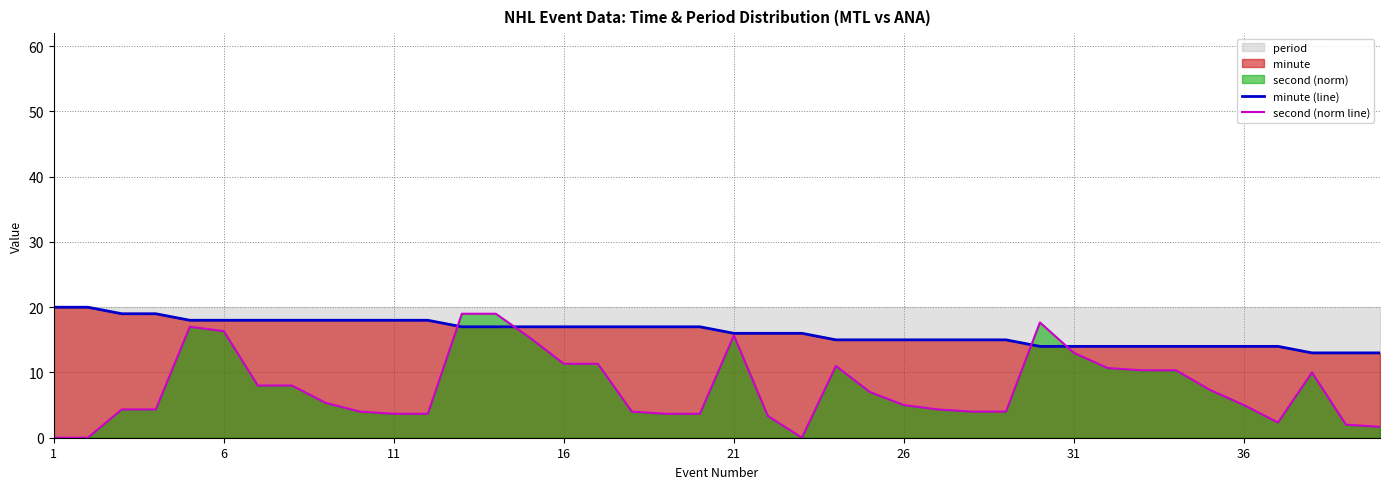

True or false: minute (line) has a value of 20.1 at 24.

False